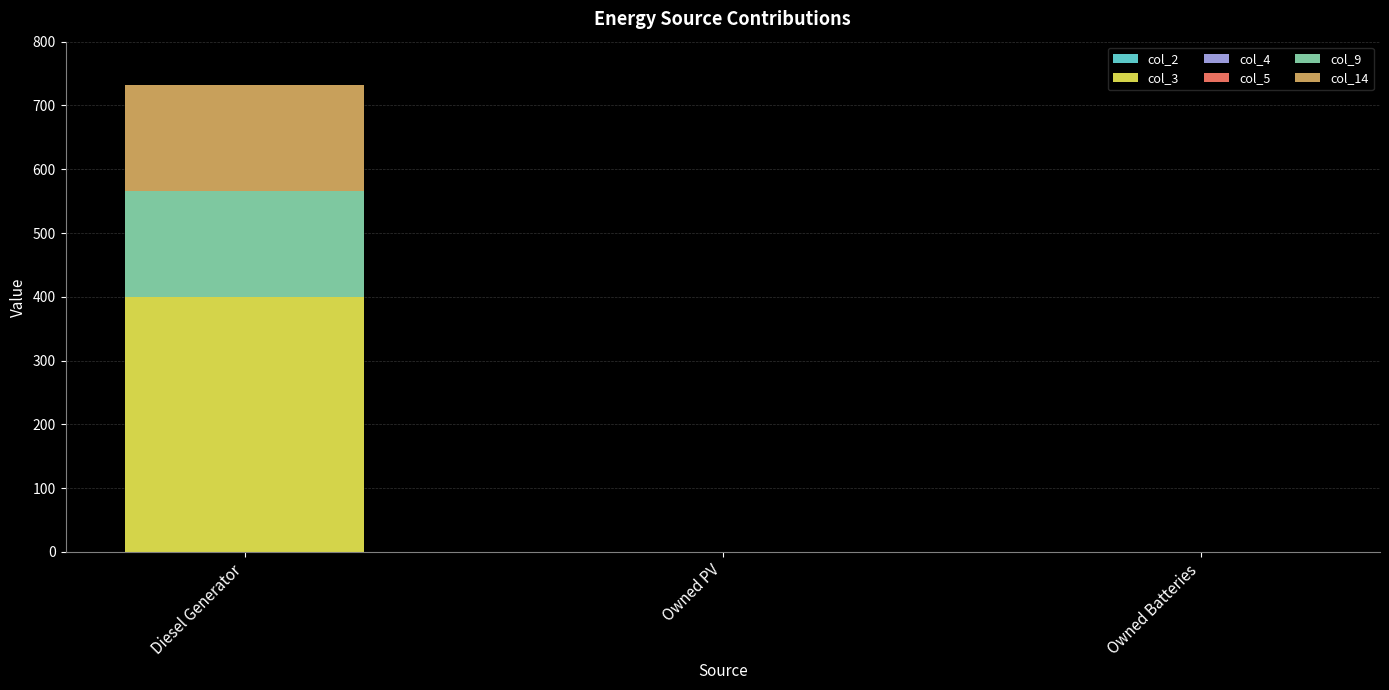

What is the highest value of the col_3 series?

400.0